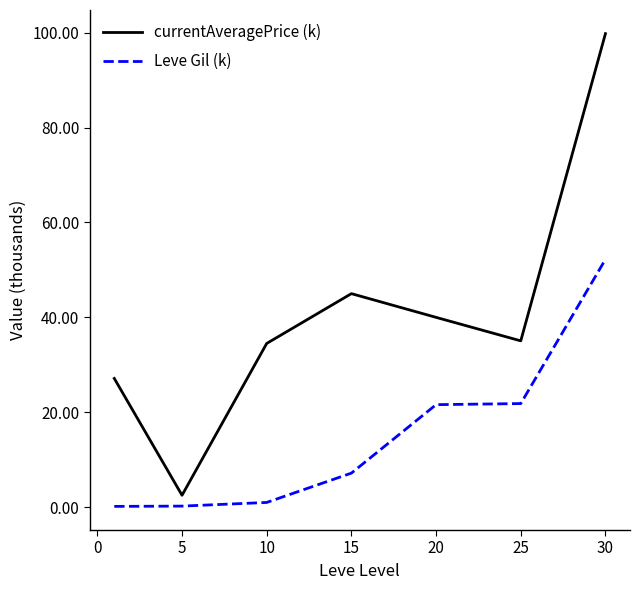

List the series in order of their peak value, lowest first.

Leve Gil (k), currentAveragePrice (k)